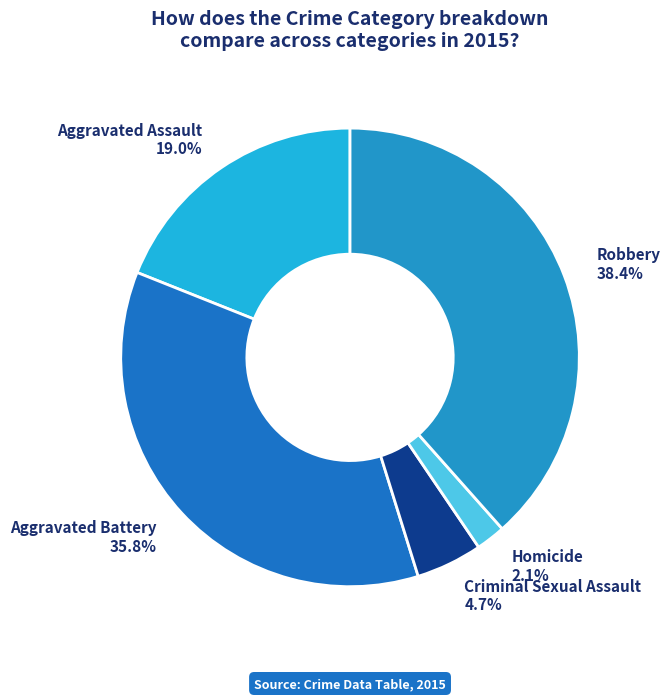

To the nearest percent, what is the difference between the largest and smallest slice percentages?

36%